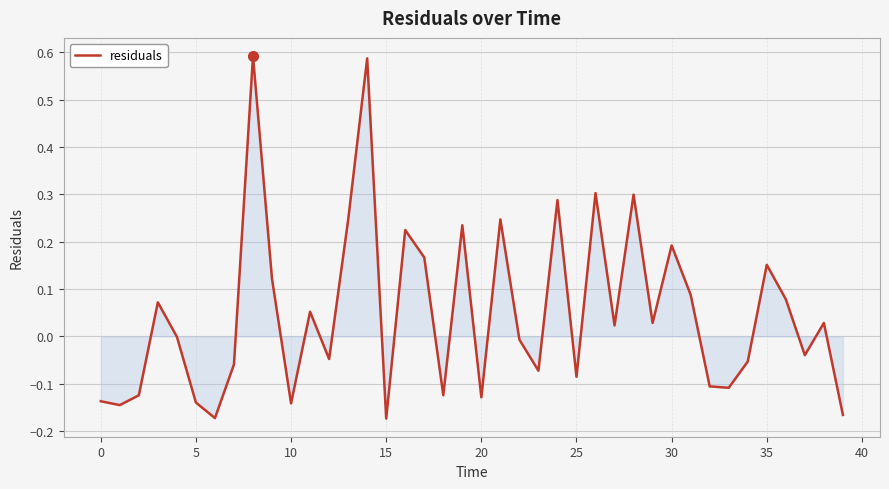

What is the minimum value shown in the chart?

-0.2